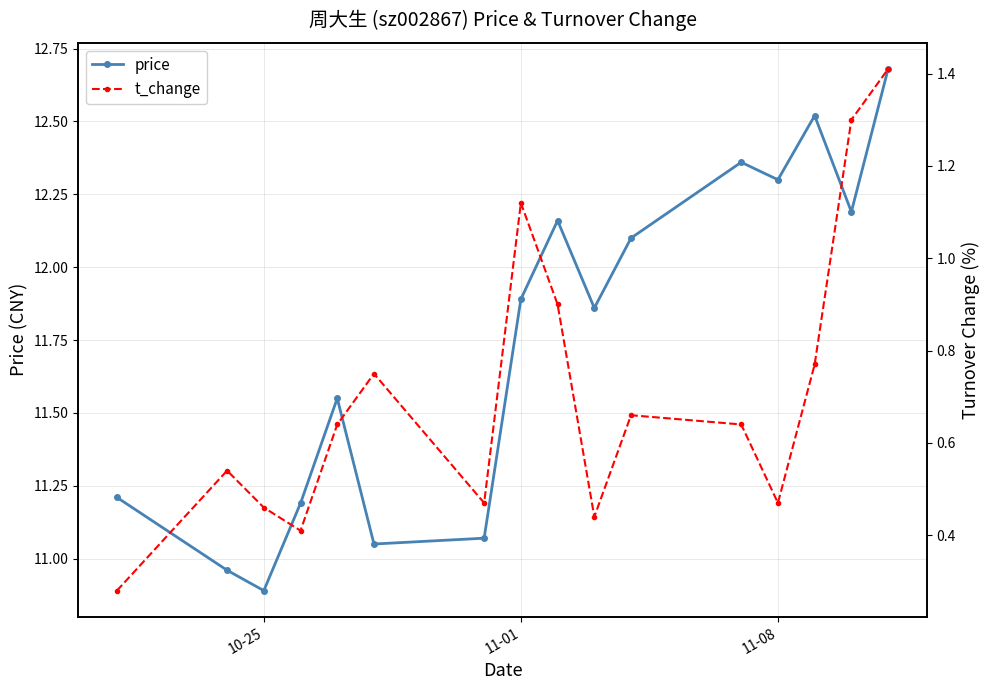

Reading left to right, list all the values displayed in this chart.

price: 11.2	11.0	10.9	11.2	11.6	11.1	11.1	11.9	12.2	11.9	12.1	12.4	12.3	12.5	12.2	12.7
t_change: 0.3	0.5	0.5	0.4	0.6	0.8	0.5	1.1	0.9	0.4	0.7	0.6	0.5	0.8	1.3	1.4